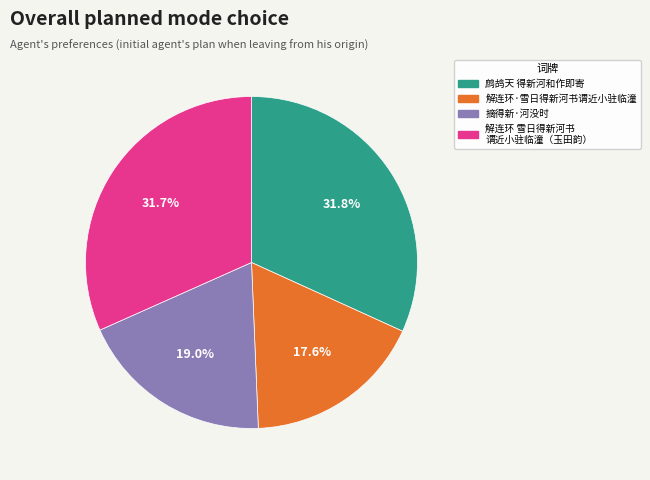

Is there a majority slice in this chart?

No